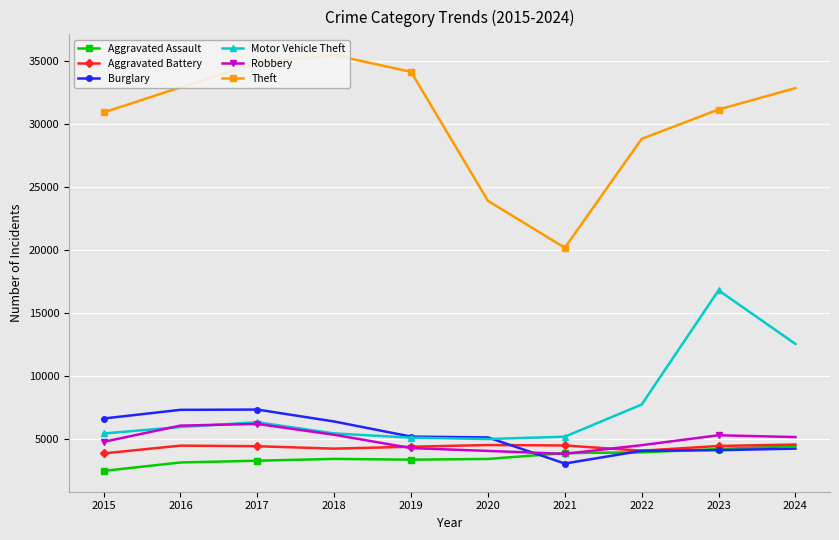

Reading right to left, list all the values displayed in this chart.

Aggravated Assault: 2024=4475	2023=4239	2022=3970	2021=3912	2020=3447	2019=3390	2018=3452	2017=3307	2016=3168	2015=2497
Aggravated Battery: 2024=4591	2023=4475	2022=4100	2021=4515	2020=4551	2019=4417	2018=4264	2017=4456	2016=4502	2015=3886
Burglary: 2024=4265	2023=4141	2022=4094	2021=3084	2020=5152	2019=5219	2018=6416	2017=7362	2016=7340	2015=6653
Motor Vehicle Theft: 2024=12566	2023=16817	2022=7761	2021=5213	2020=5026	2019=5132	2018=5469	2017=6356	2016=5981	2015=5466
Robbery: 2024=5182	2023=5325	2022=4539	2021=3851	2020=4083	2019=4310	2018=5364	2017=6223	2016=6091	2015=4803
Theft: 2024=32846	2023=31149	2022=28826	2021=20189	2020=23912	2019=34137	2018=35464	2017=34857	2016=32909	2015=30918